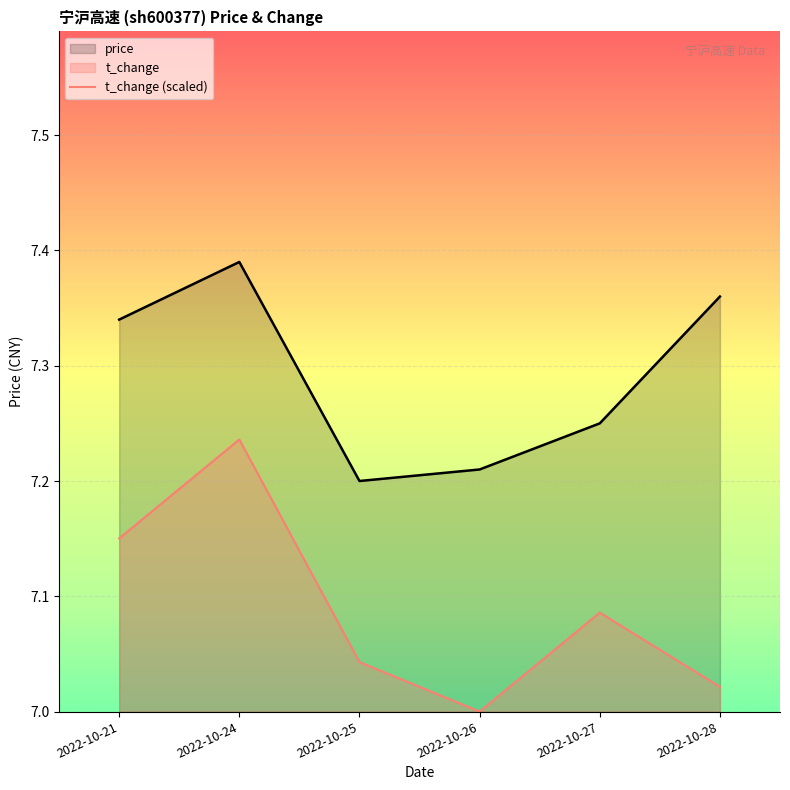

At which label does t_change (scaled) reach its peak?

2022-10-24